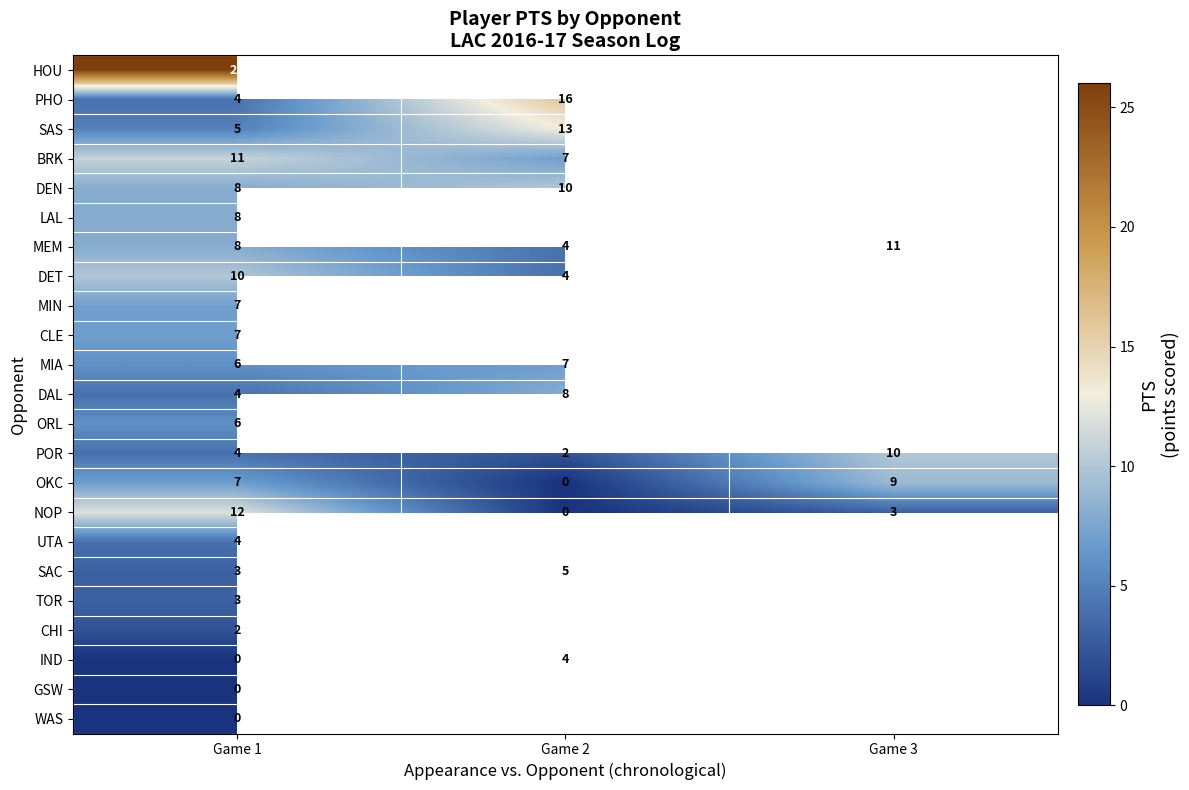

What is the sum of the MIA values at Game 2 and Game 1?

13